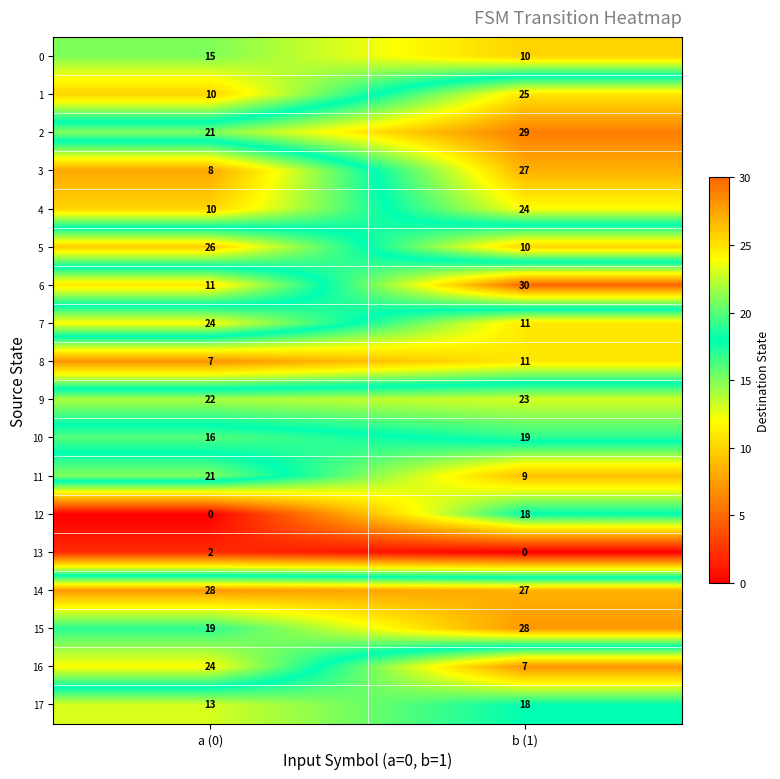

What is the difference between the 6 values at b (1) and a (0)?

19